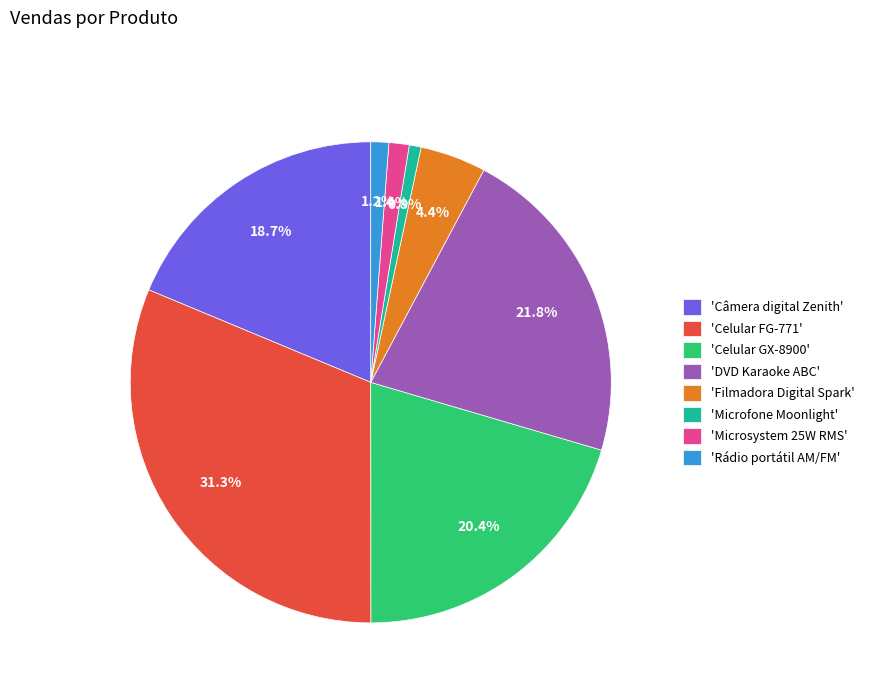

Which slice is the largest?

'Celular FG-771'